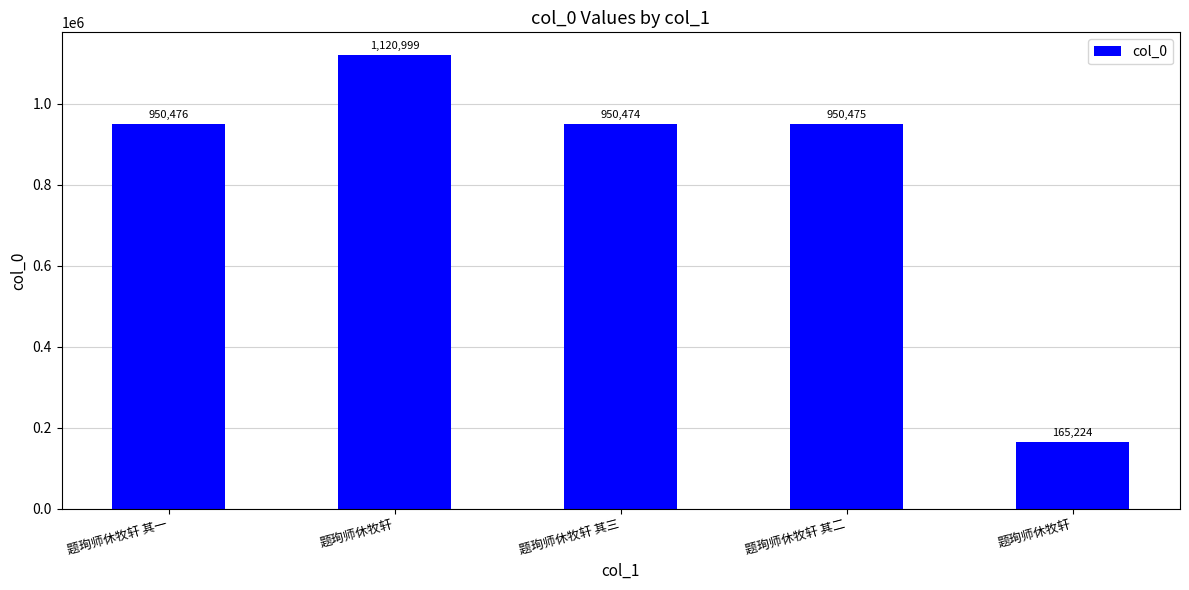

What is the greatest value displayed?

1120999